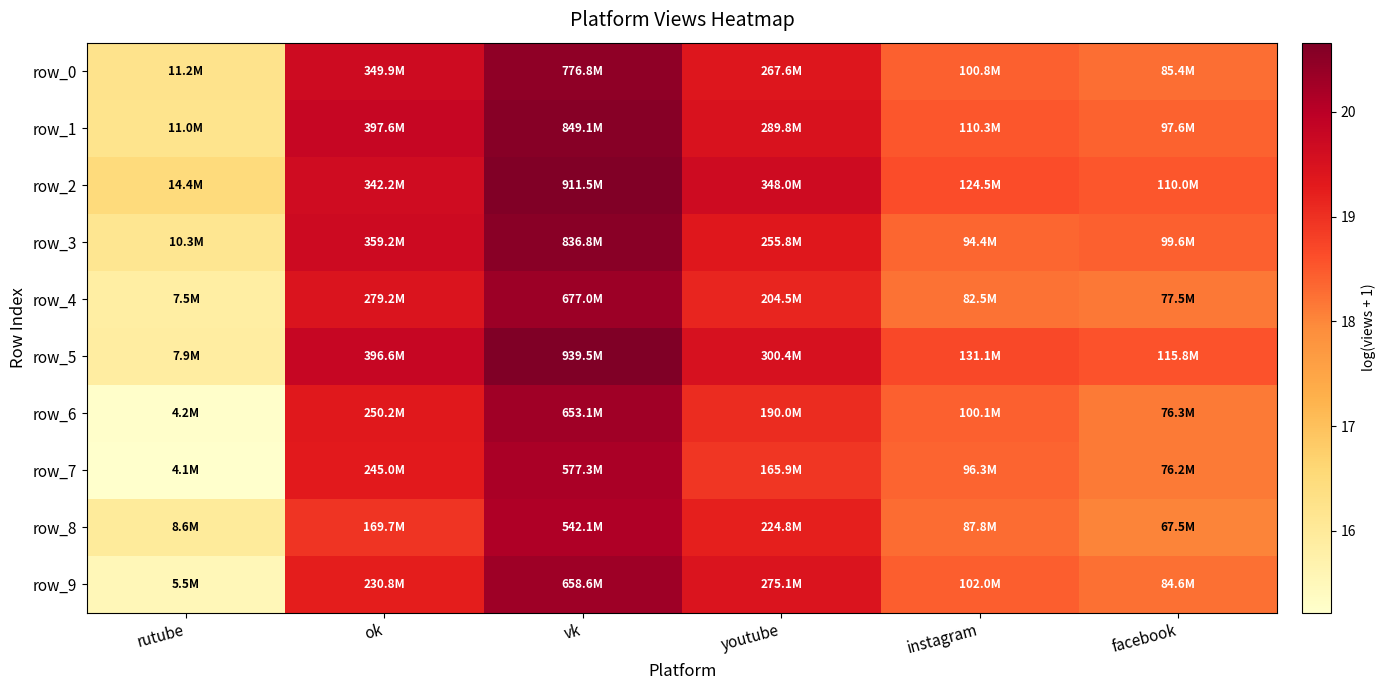

Which series has the largest total across all categories?

row_2